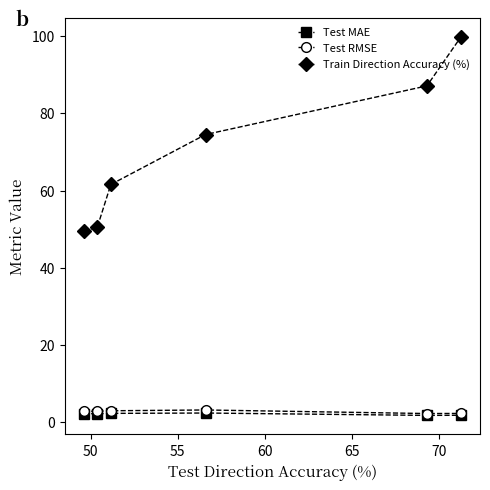

What is the difference between the maximum and minimum values in the Train Direction Accuracy (%) series?

50.3